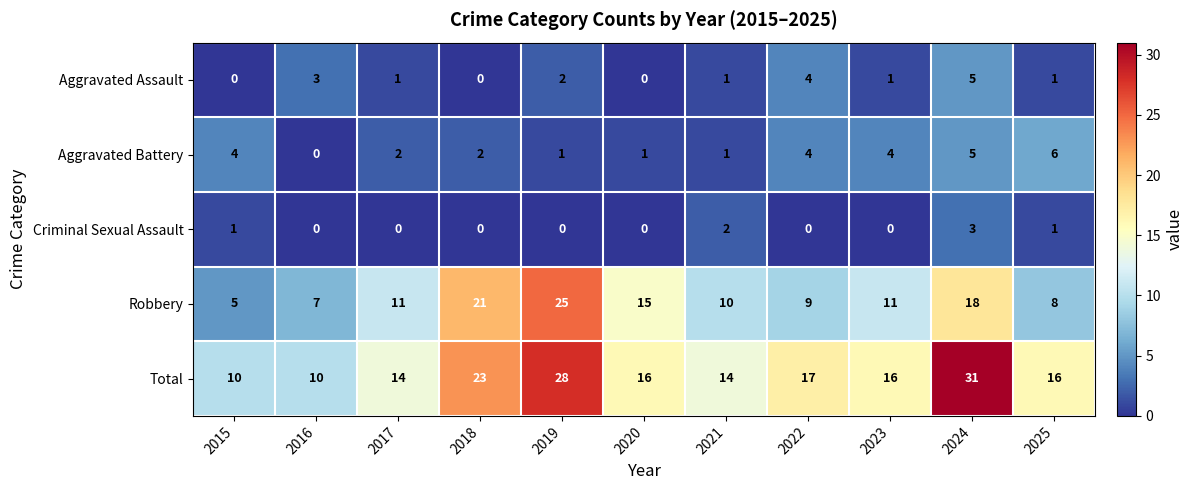

The Aggravated Assault series shows 0 at 2018. True or false?

True